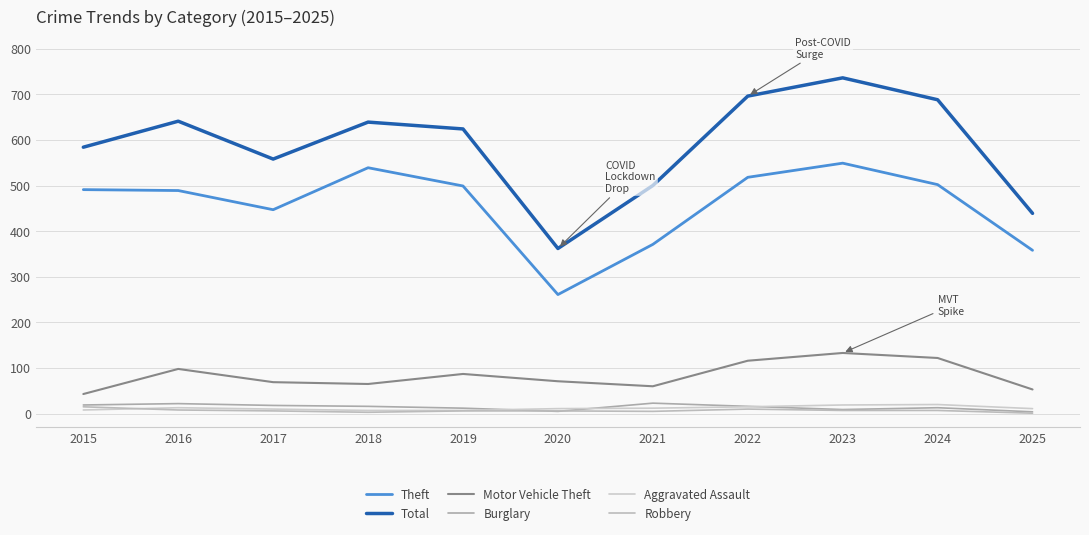

True or false: Theft and Total cross at least once.

False